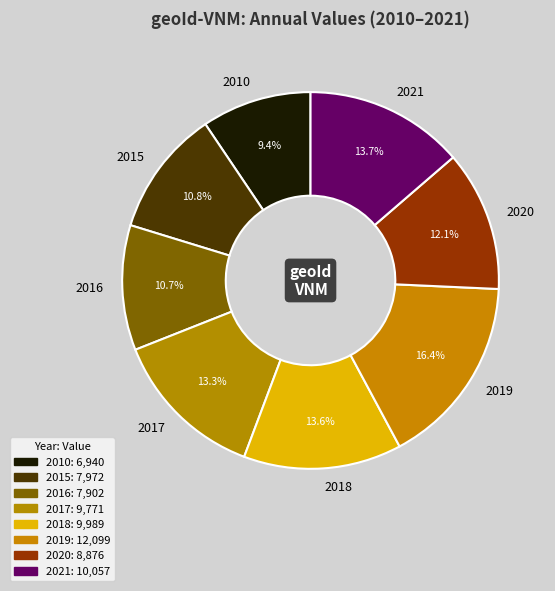

Does 2021 represent more than half of the total?

No